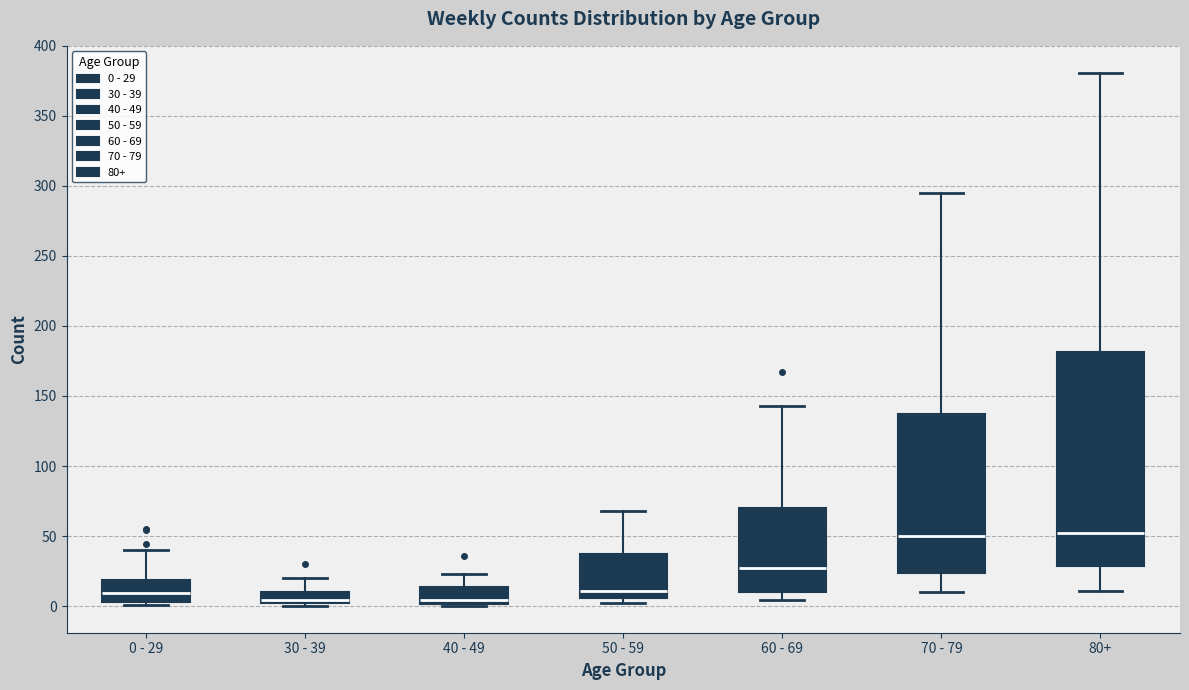

Where is the upper edge of the box for 40 - 49 on the y-axis? The values are not printed on the chart, so give them approximately, as read against the axis.

15